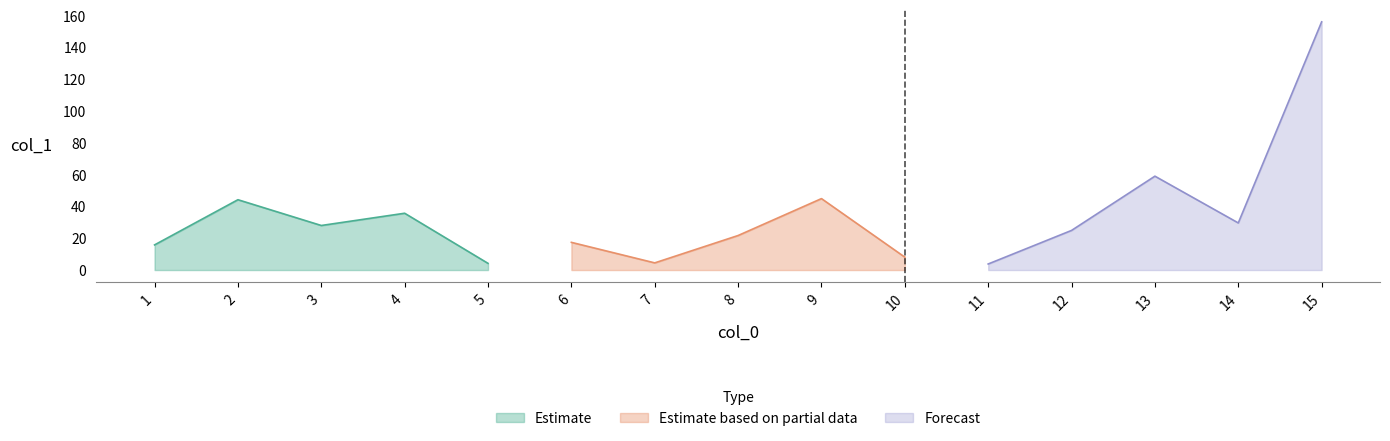

Rank the categories by value from highest to lowest.

15, 13, 9, 2, 4, 14, 3, 12, 8, 6, 1, 10, 7, 5, 11